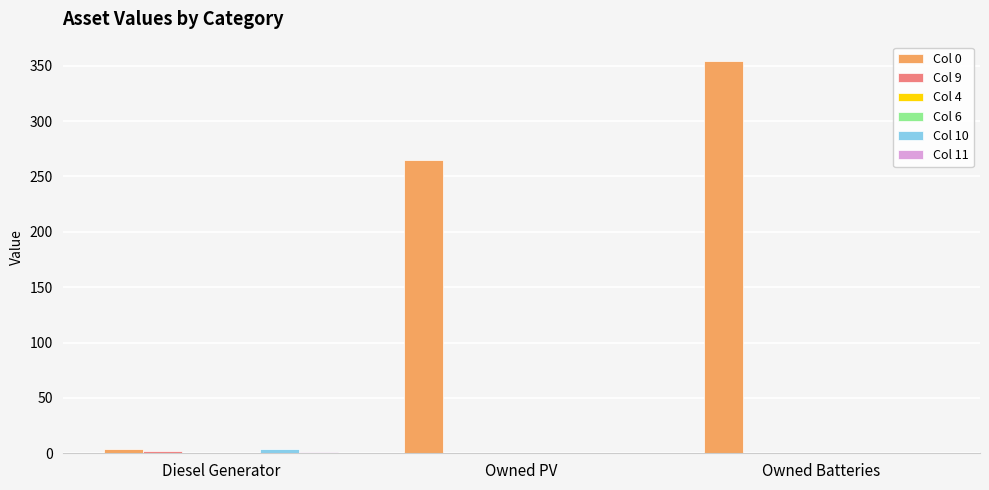

What is the label of the 1st bar from the left?

Diesel Generator